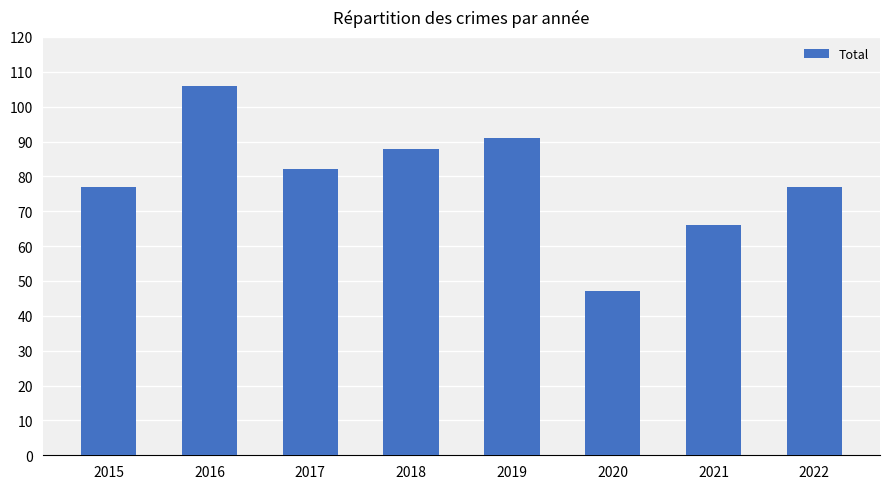

How many series are shown in this chart?

1